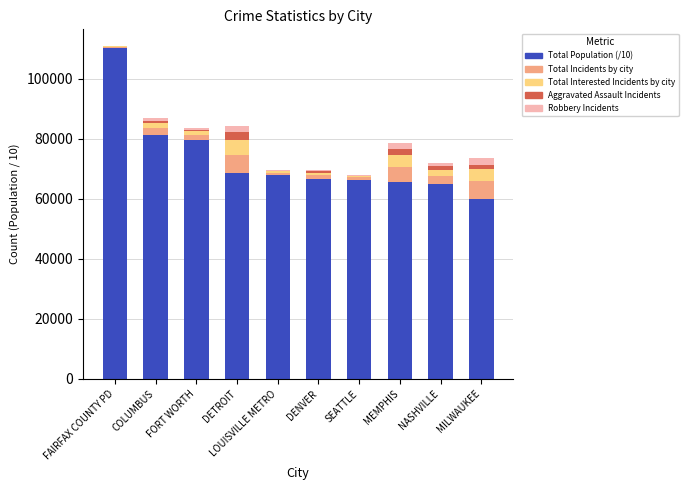

At which category is the sum across all series the highest?

FAIRFAX COUNTY PD